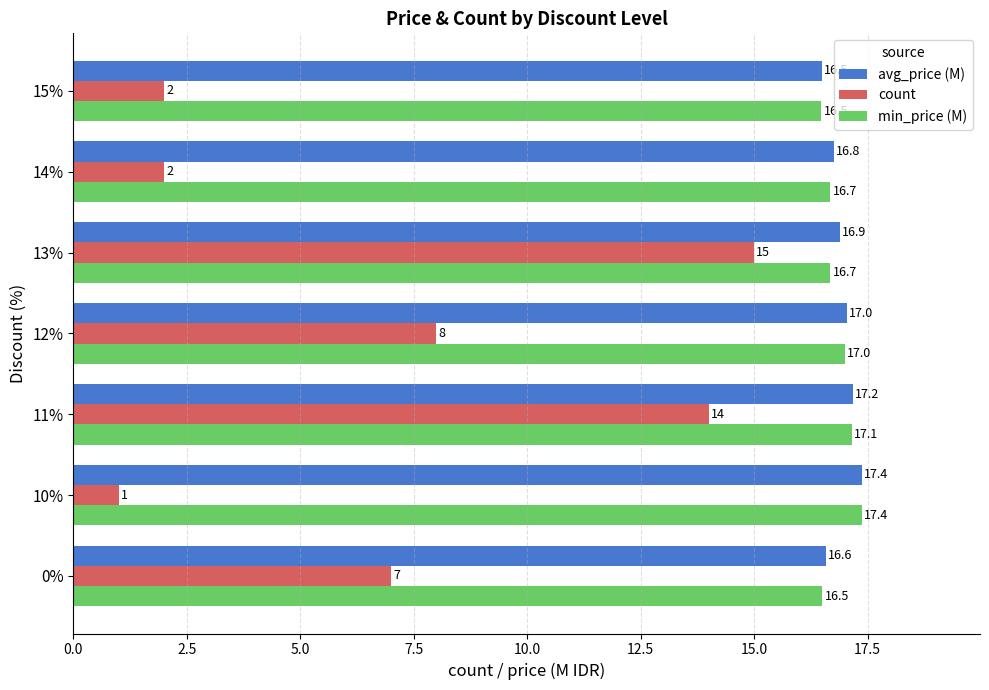

At how many categories does at least one series exceed 15?

7